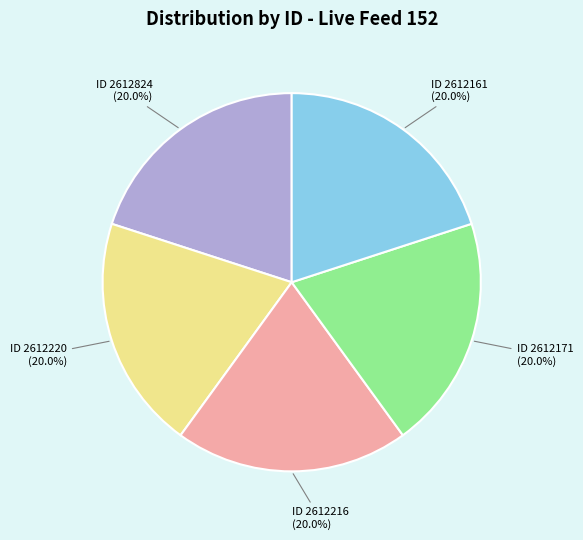

Is there any slice that represents more than half of the pie?

No